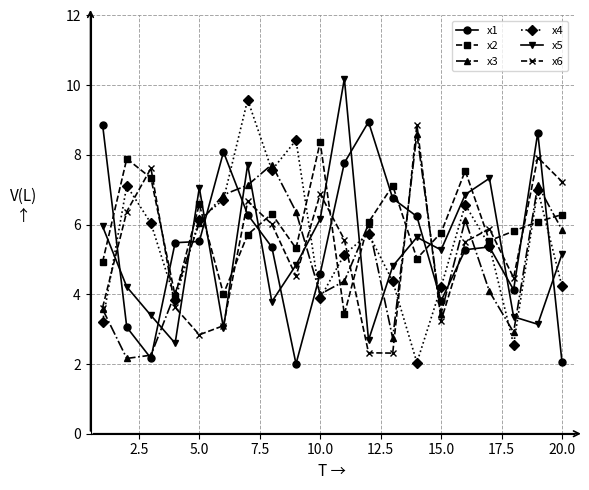

True or false: x1 and x5 intersect in this chart.

True